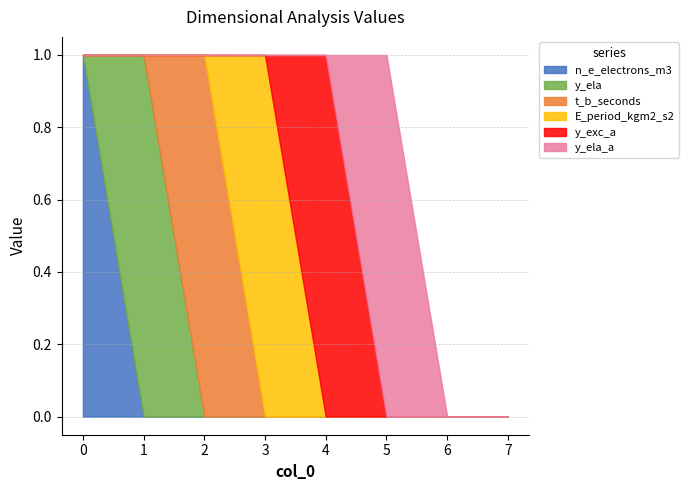

True or false: y_ela and y_exc_a cross at least once.

False